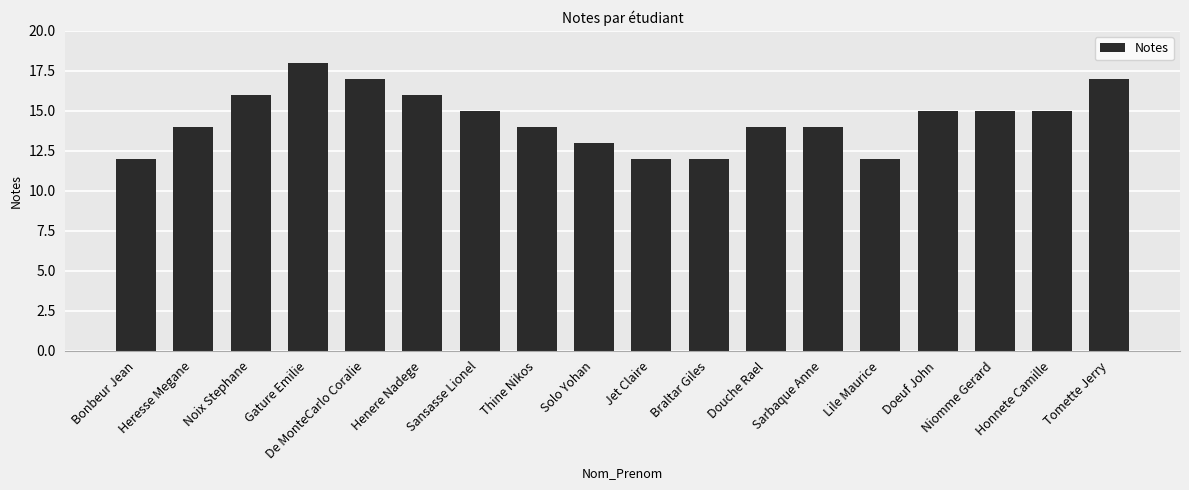

What is the difference between the second highest and minimum values?

5